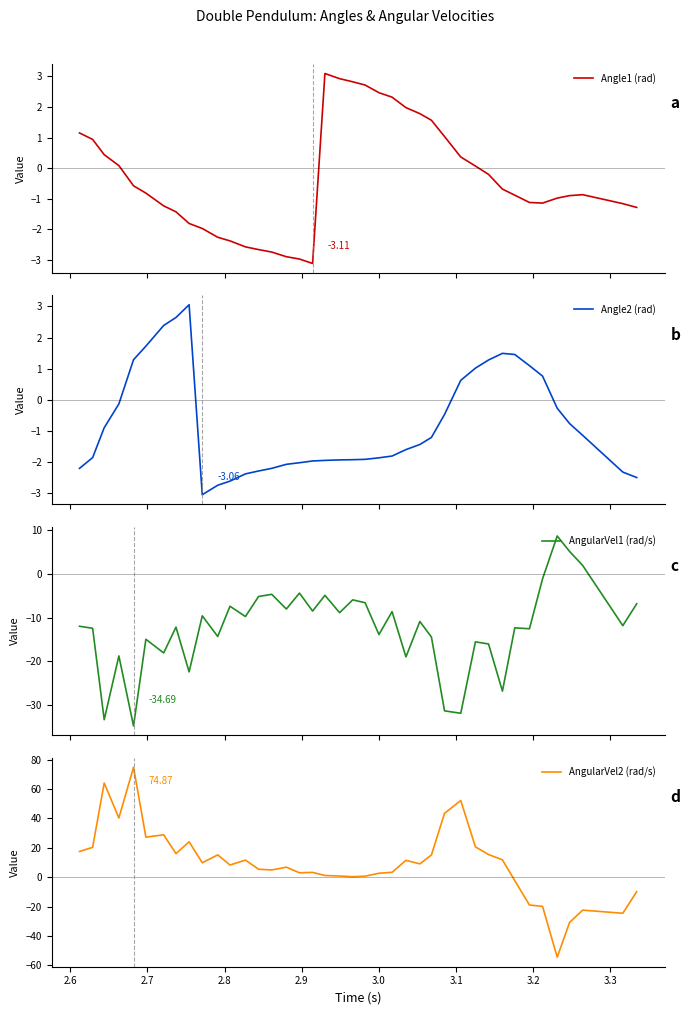

Does the chart display data point markers on the line(s)?

No